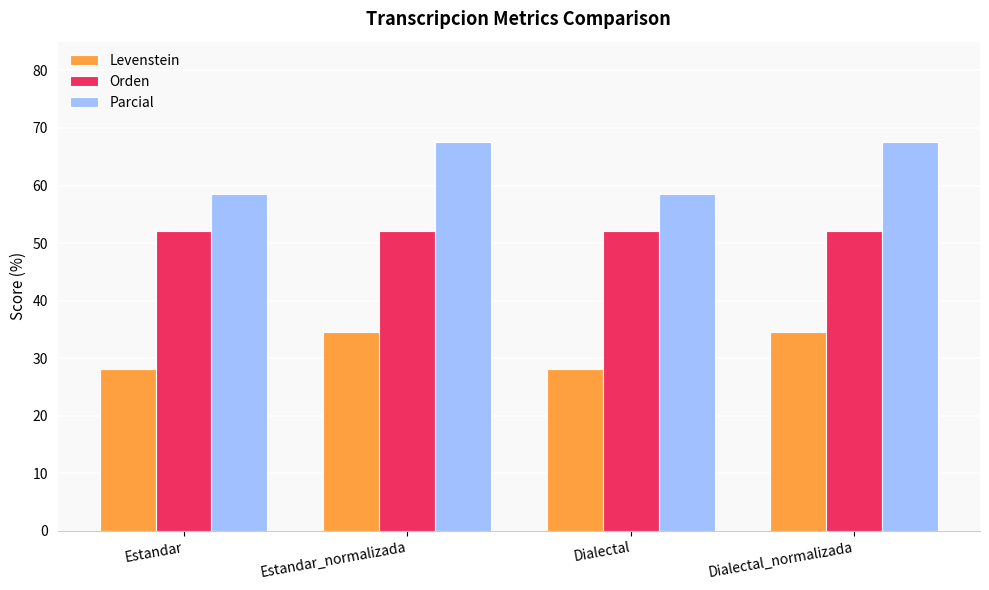

At how many categories does at least one series exceed 57?

4